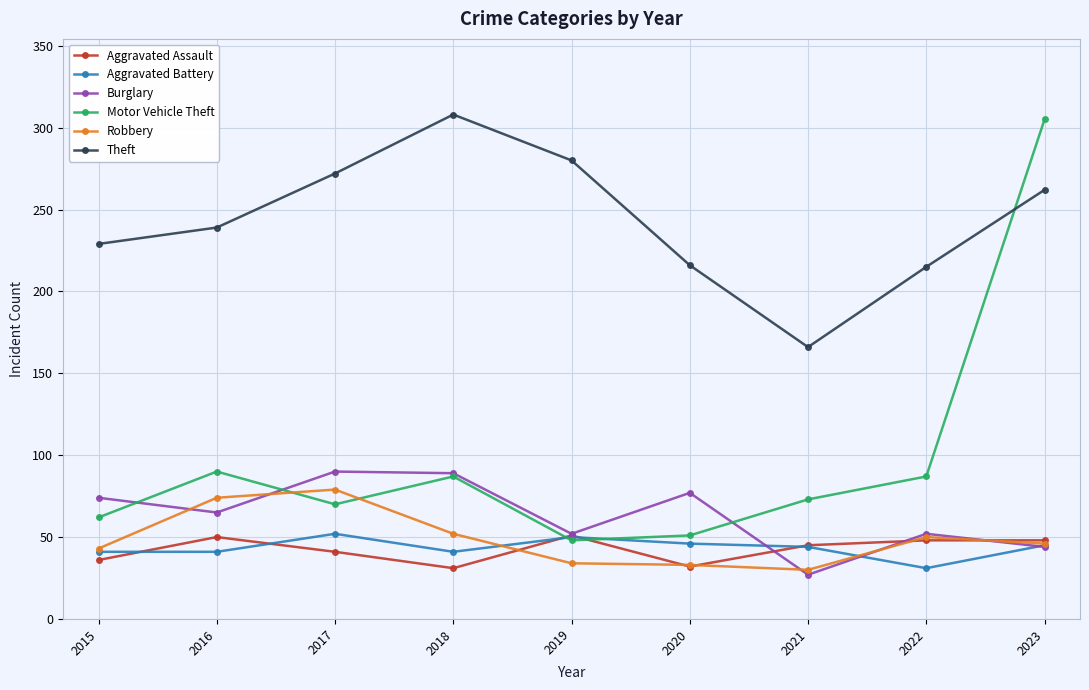

What value does the Motor Vehicle Theft series have at 2015?

62